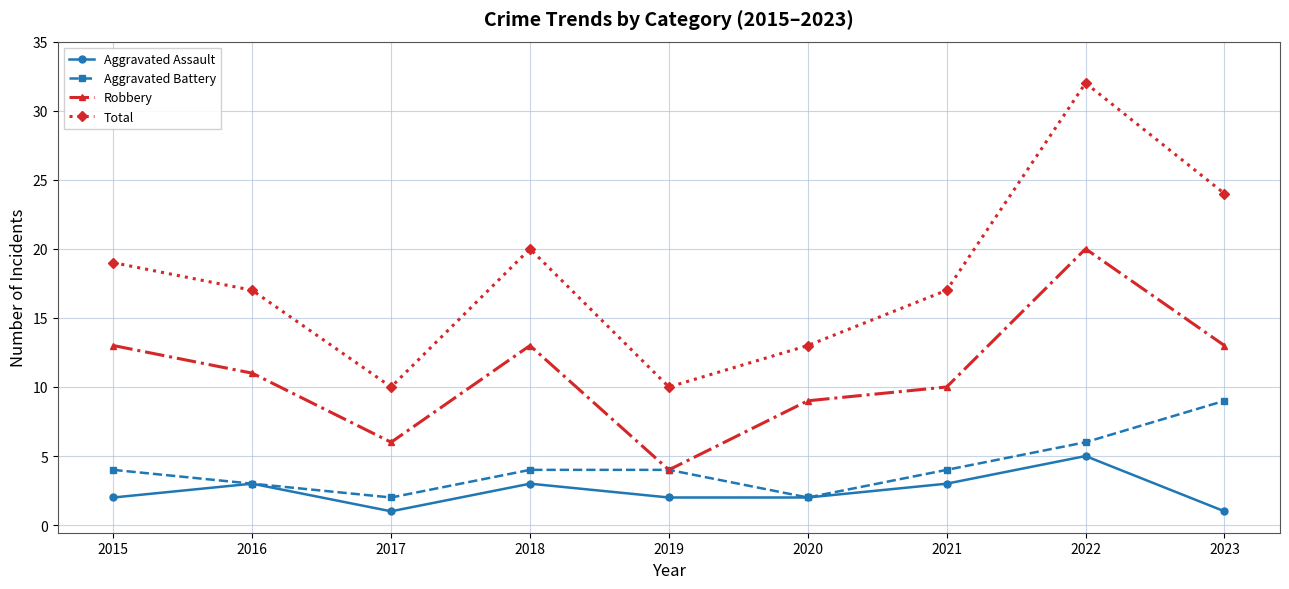

Does the chart display data point markers on the line(s)?

Yes